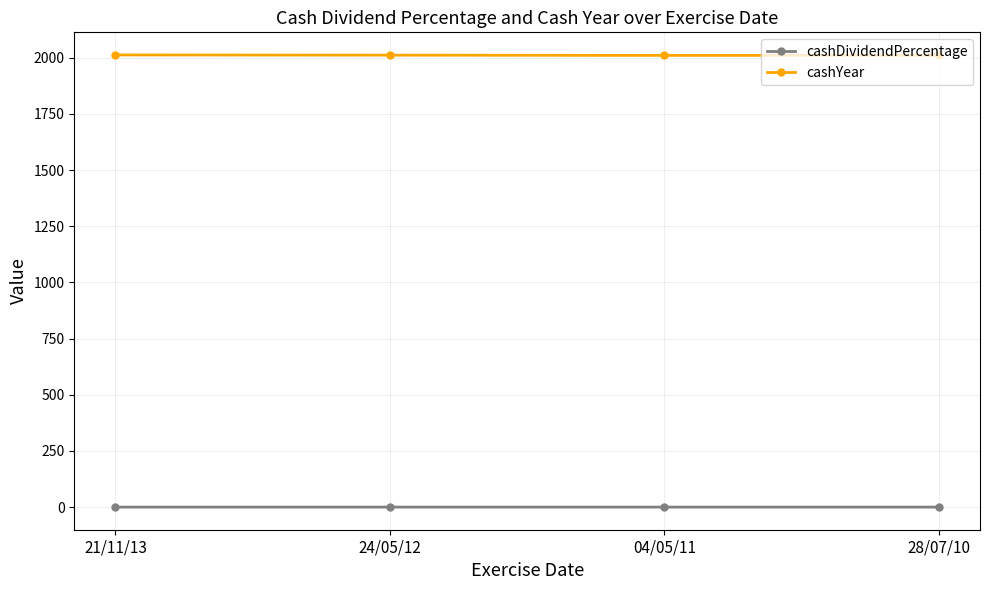

Is the value of cashYear at 04/05/11 greater than the value of cashDividendPercentage at 21/11/13?

Yes